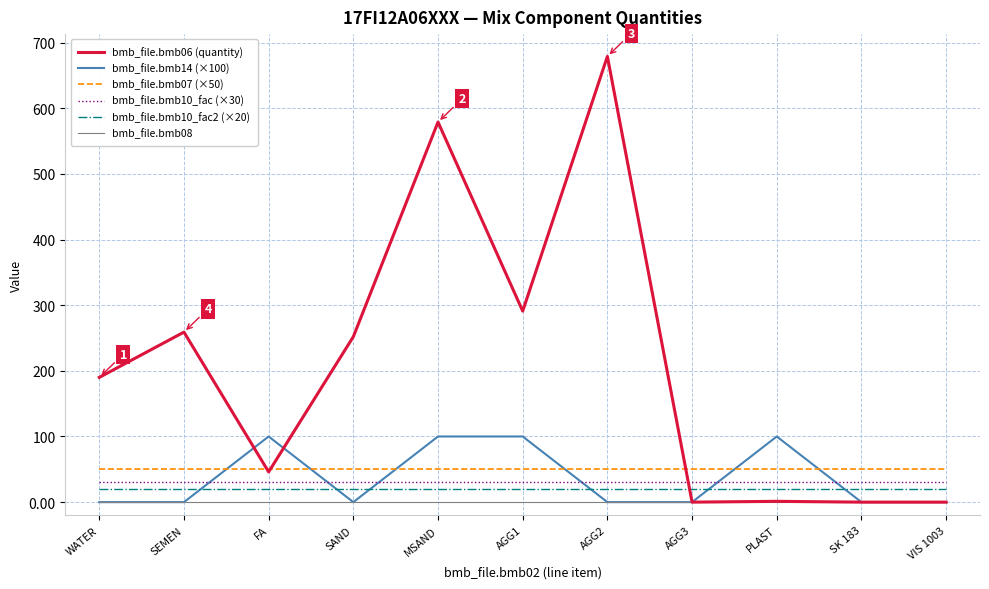

At which category does the chart reach its peak across all series?

AGG2